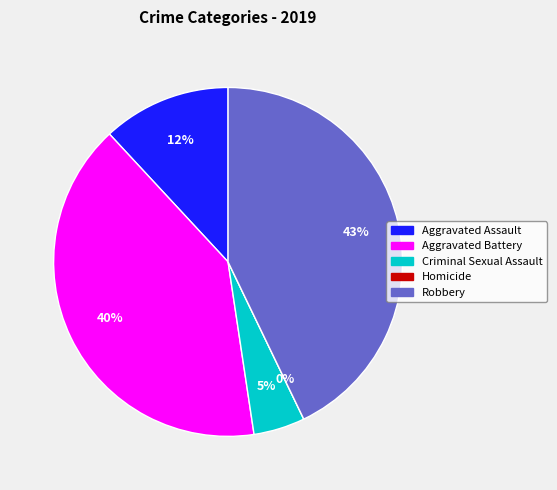

Does any single category account for the majority?

No